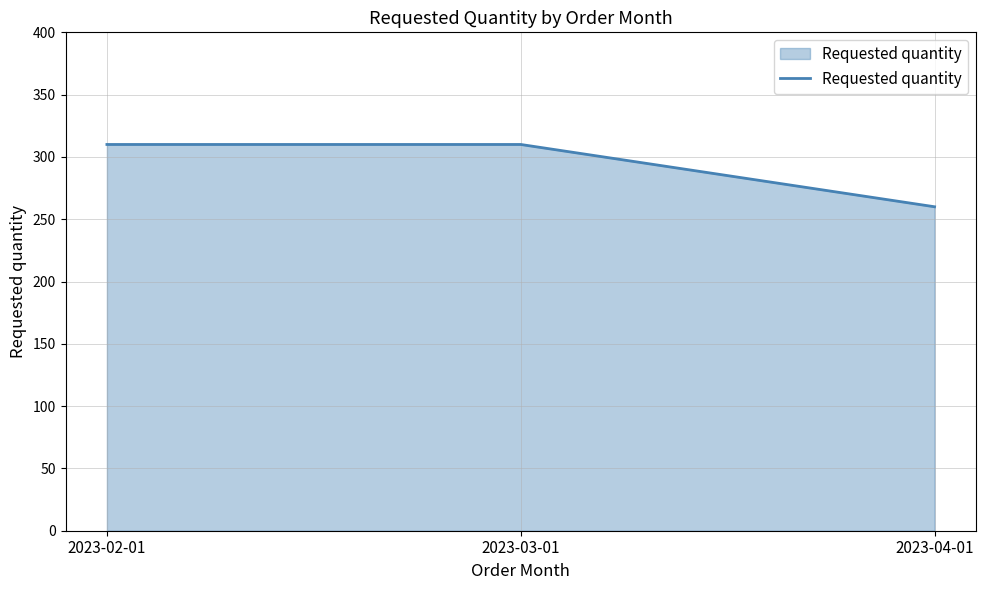

The chart shows a value of 345 at 2023-04-01. True or false?

False